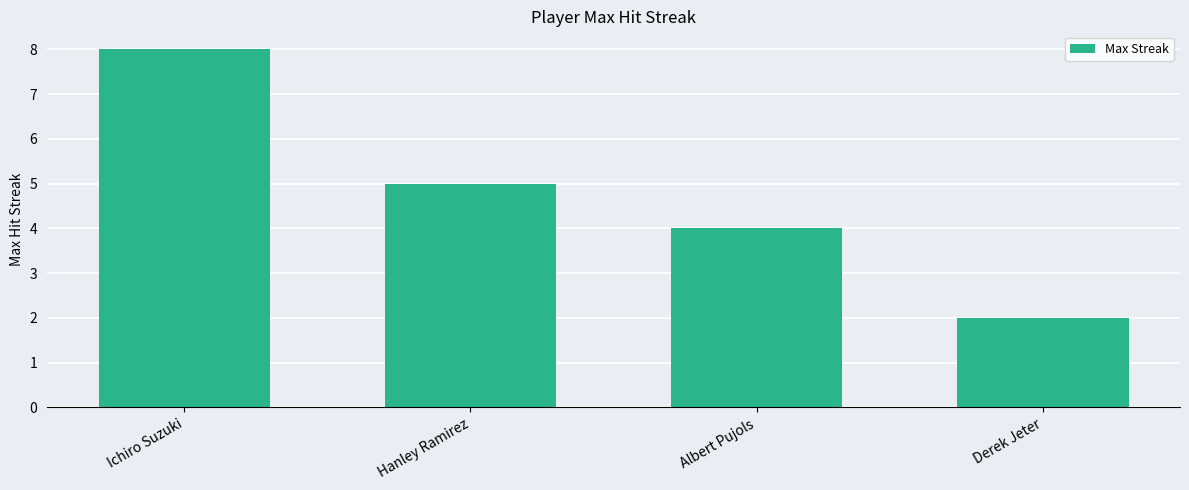

How many values are below 5?

2